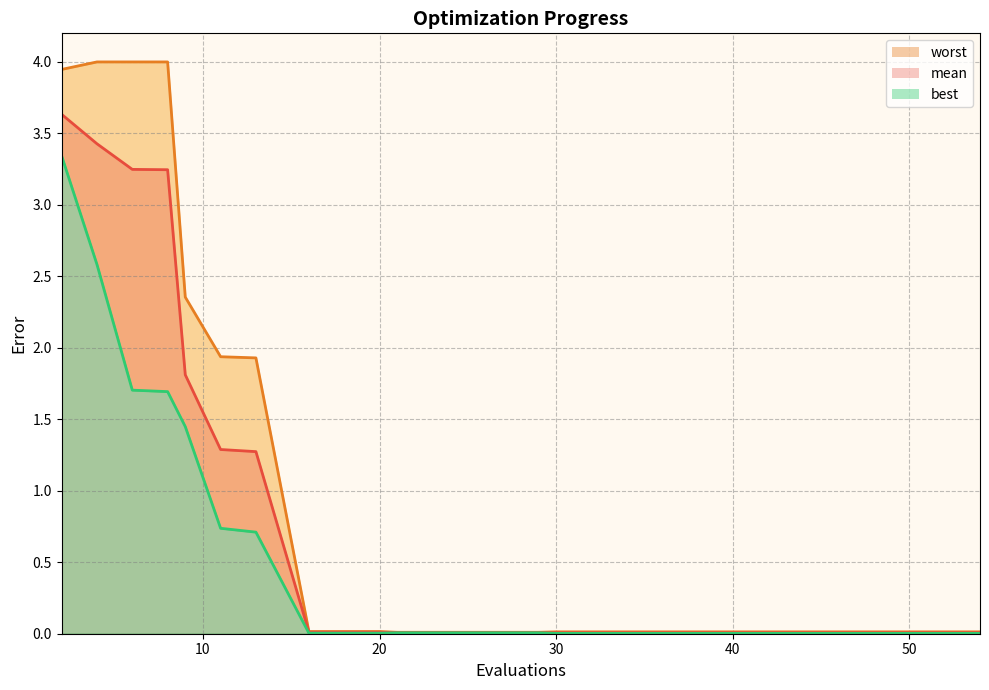

Does the chart display data point markers on the line(s)?

No